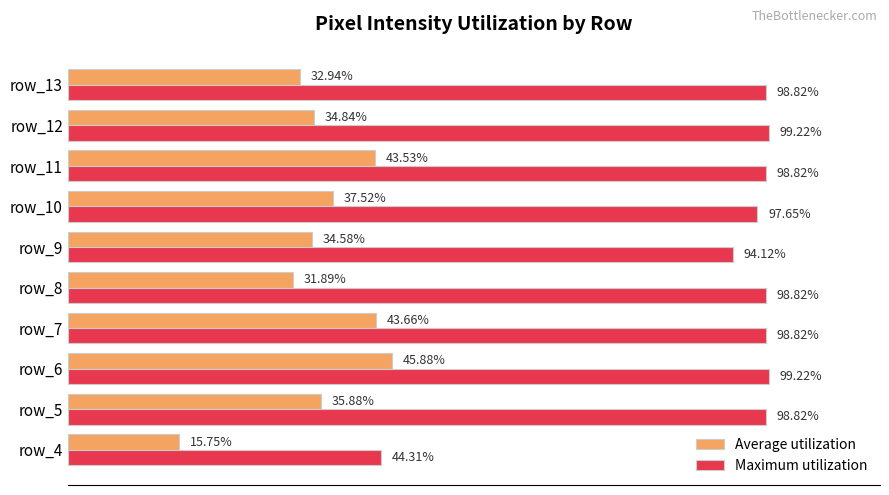

Which series has the largest range (max minus min)?

Maximum utilization